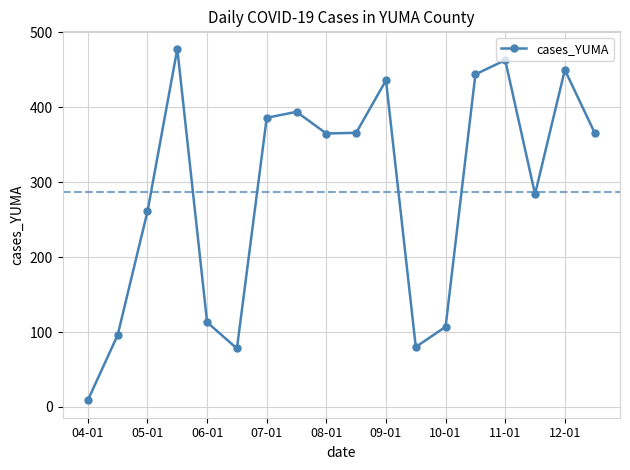

What is the greatest value displayed?

478